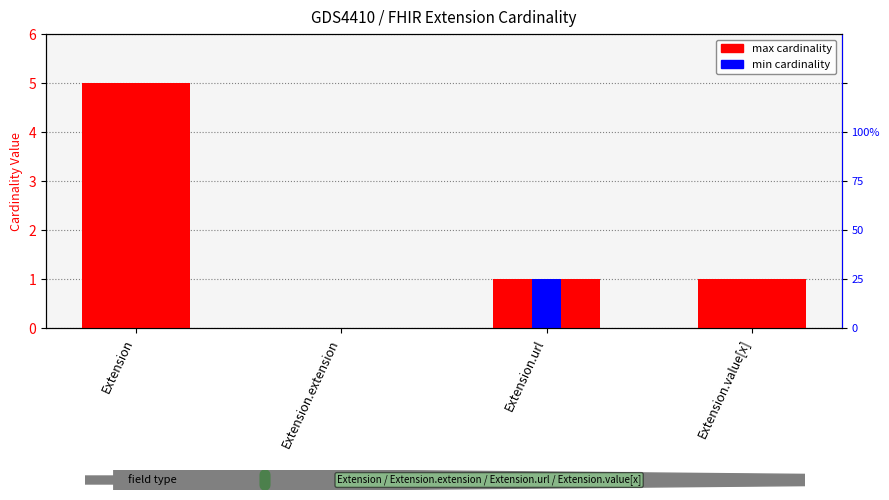

Rank the series by their maximum value, from lowest to highest.

min cardinality, max cardinality